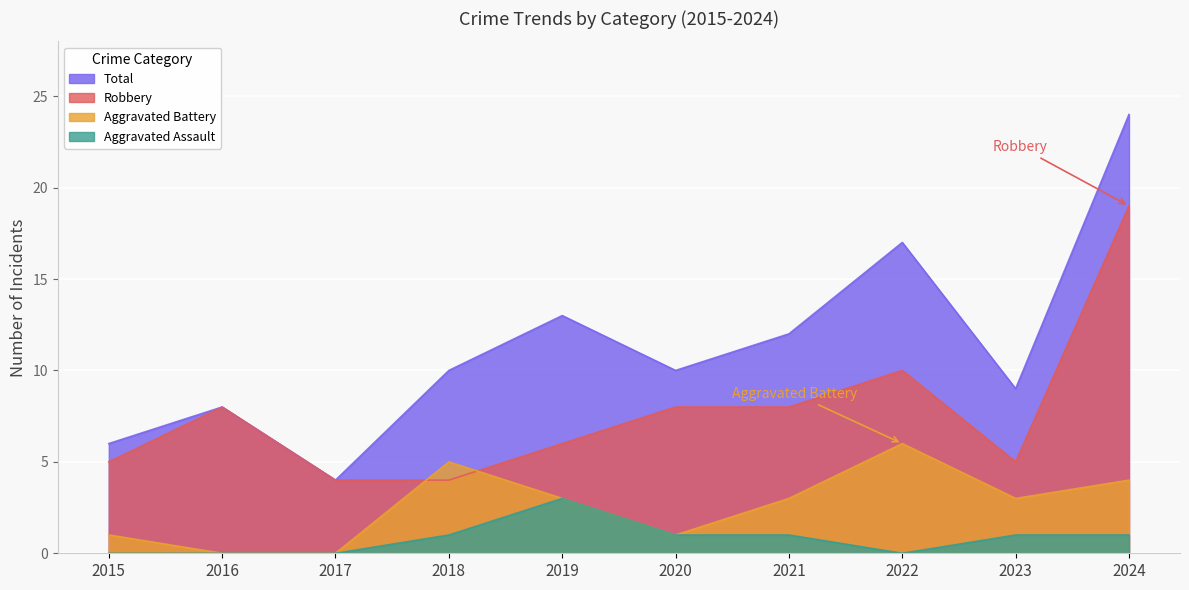

Is the value of Total at 2020 greater than the value of Robbery at 2021?

Yes